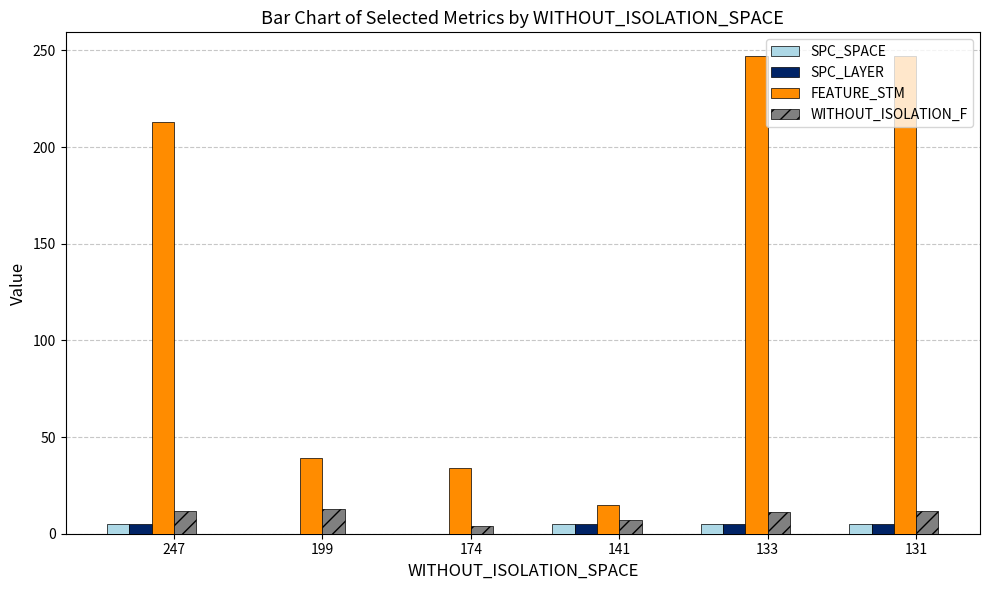

Is it true that SPC_SPACE equals 5 at 247?

True